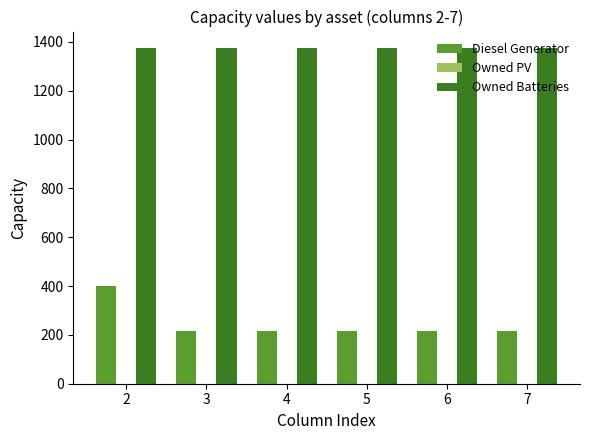

At which category is the sum across all series the highest?

2